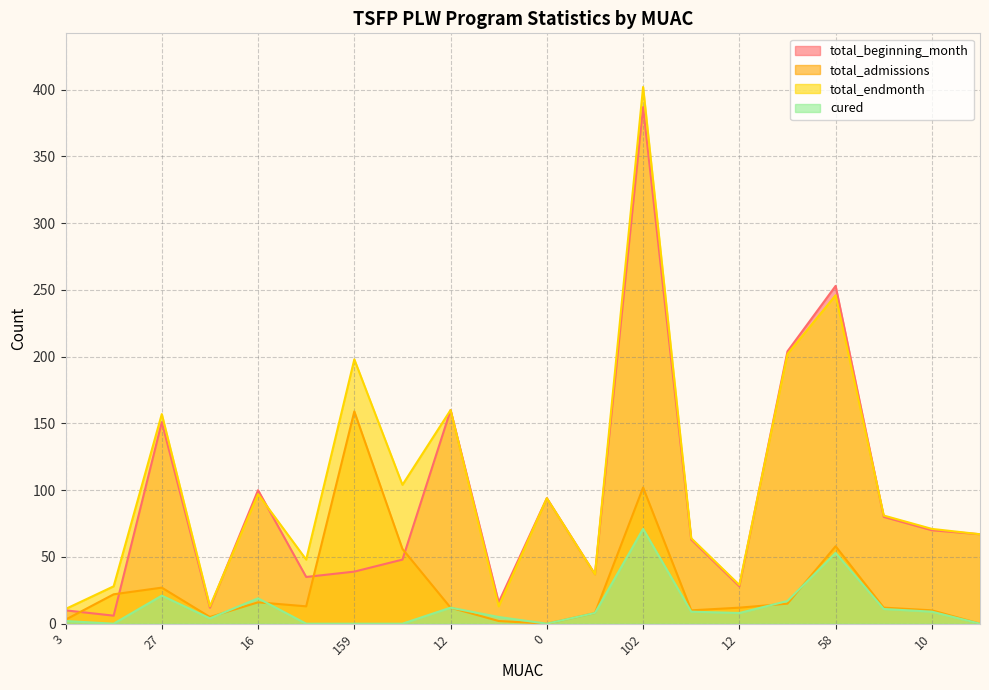

What is the maximum value for cured?

71